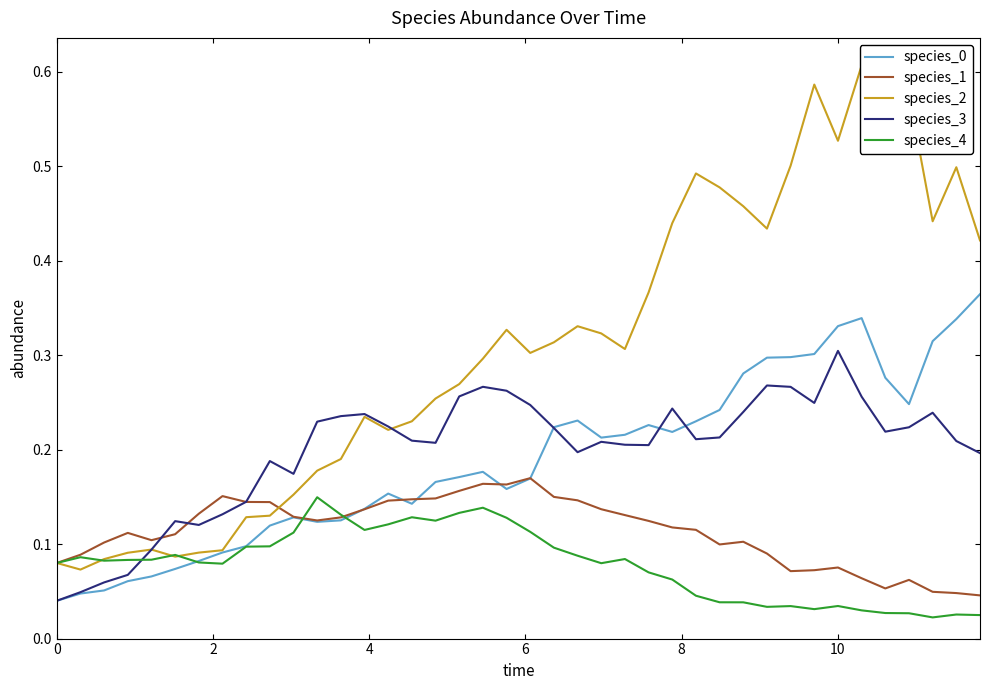

Which series has the largest total across all categories?

species_2